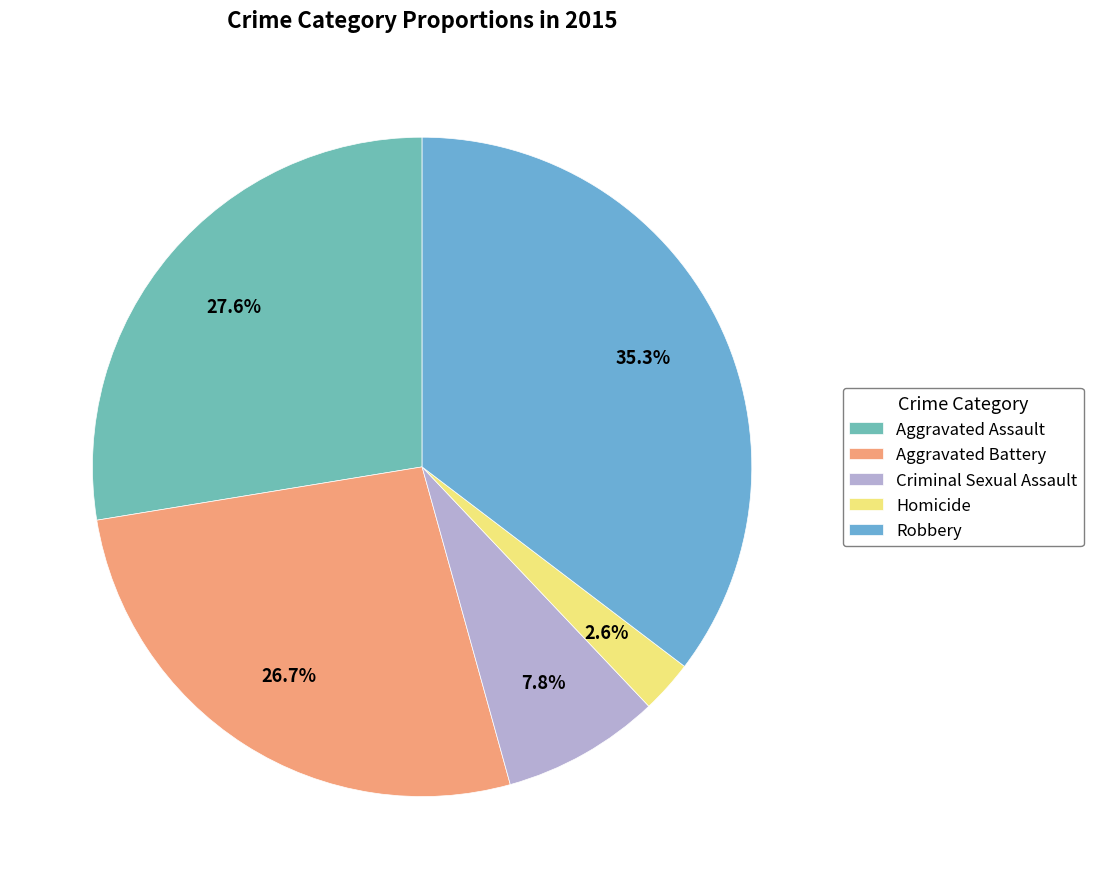

Is there any slice that represents more than half of the pie?

No